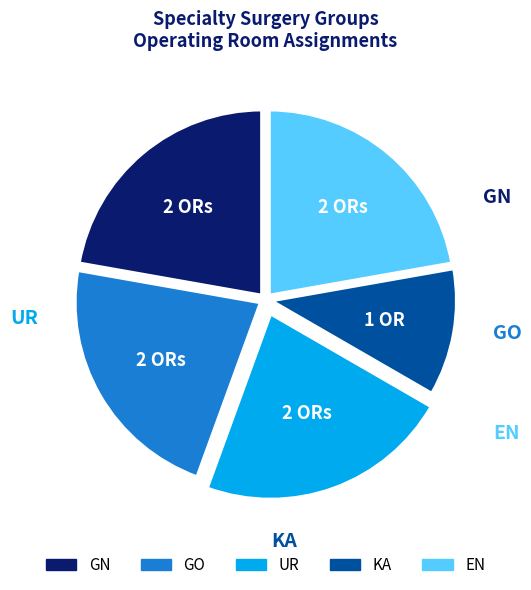

Which category has the biggest portion of the pie?

GN